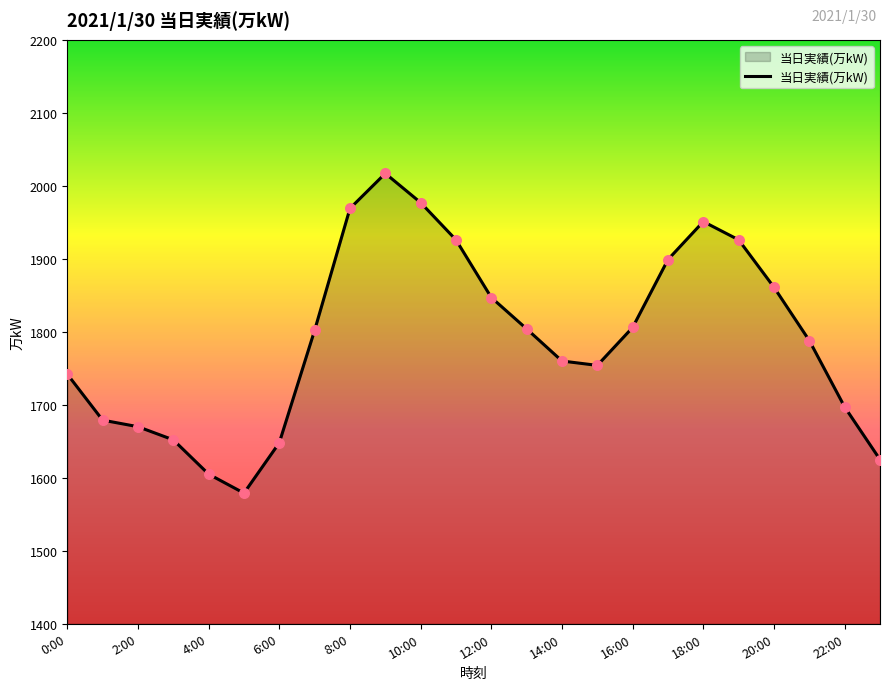

What is the maximum value shown in the chart?

2017